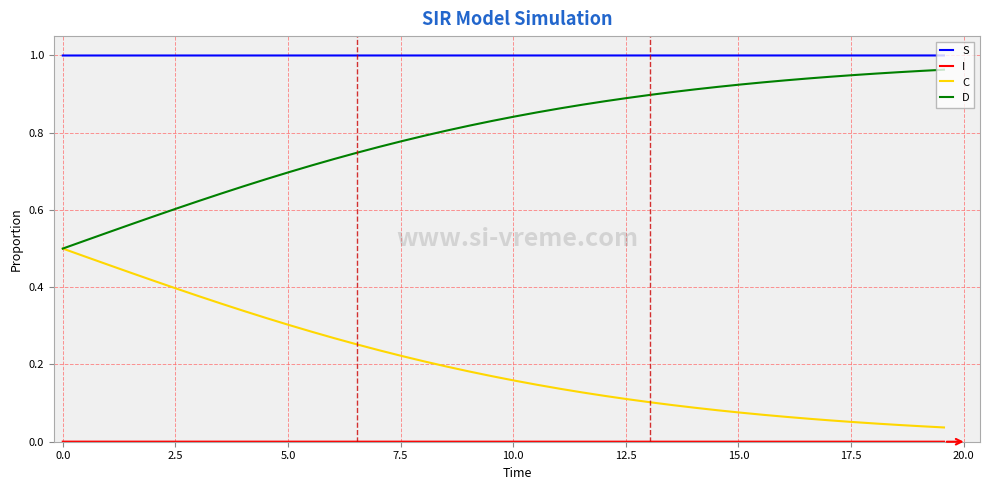

True or false: C and S intersect in this chart.

False